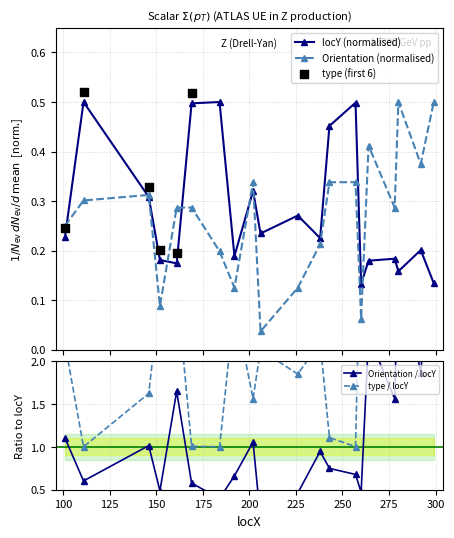

How many interior local peaks does the locY (normalised) series have?

7